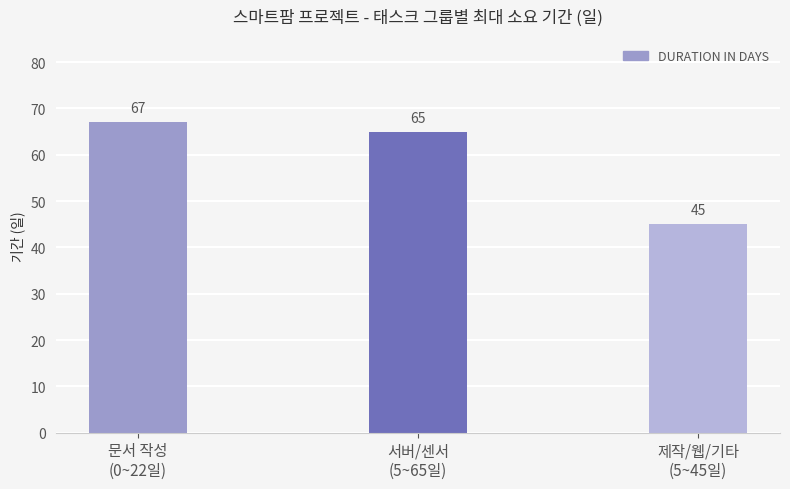

What is the sum of the values at 서버/센서
(5~65일) and 제작/웹/기타
(5~45일)?

110